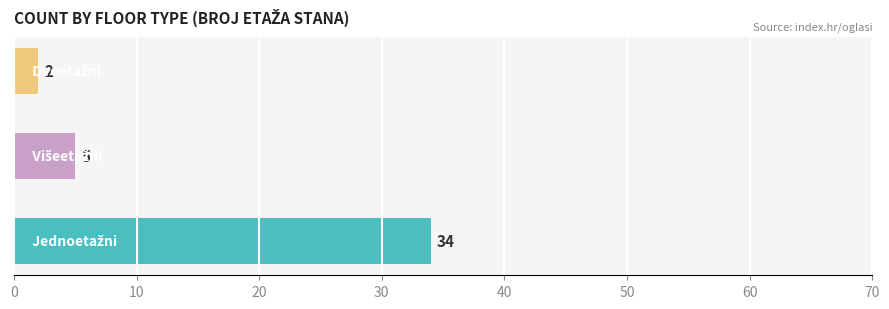

What is the difference between the maximum and minimum values?

32